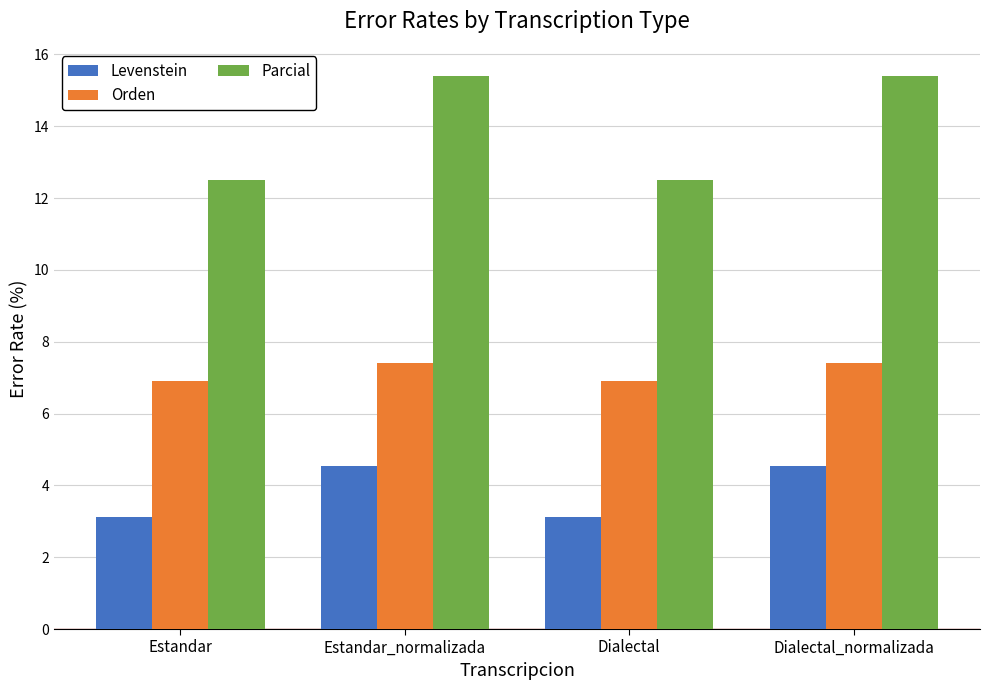

What value does the Levenstein series have at Dialectal_normalizada?

4.5